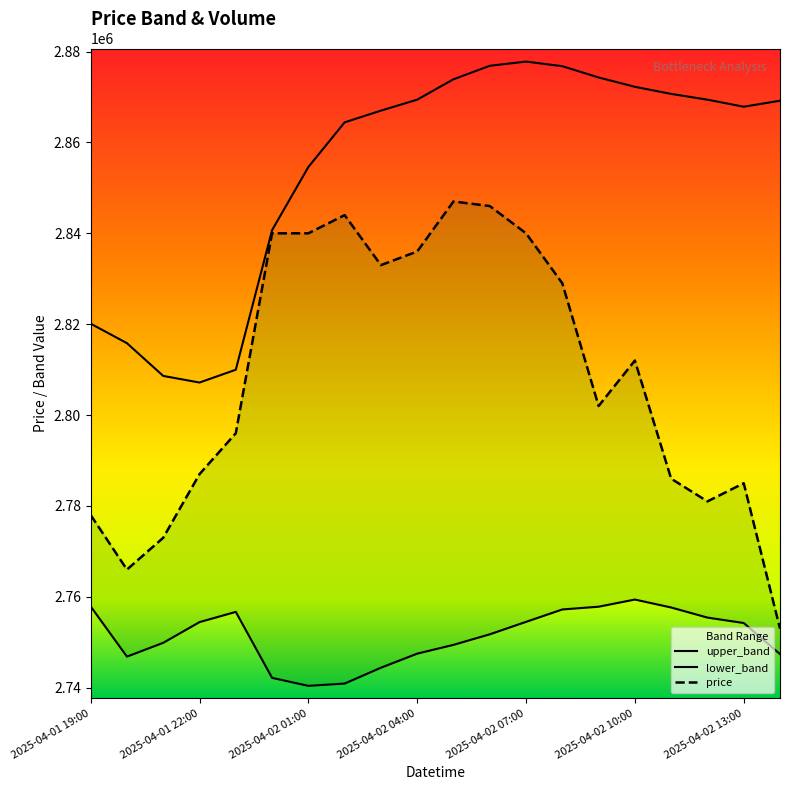

In upper_band, how many points are higher than both neighbors (excluding endpoints)?

1